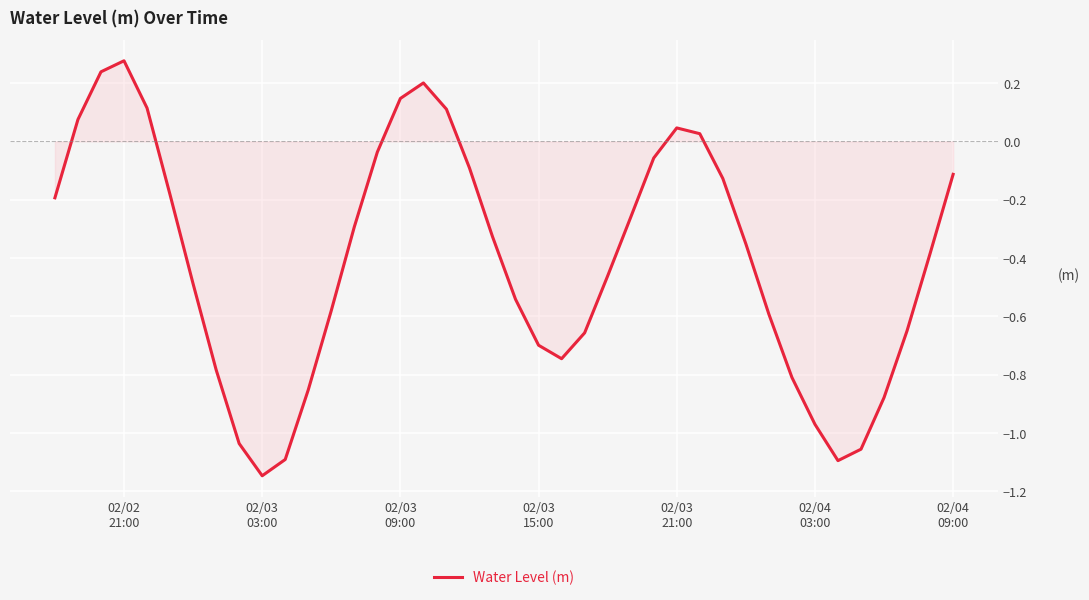

Where is the first local maximum?

02/02
21:00